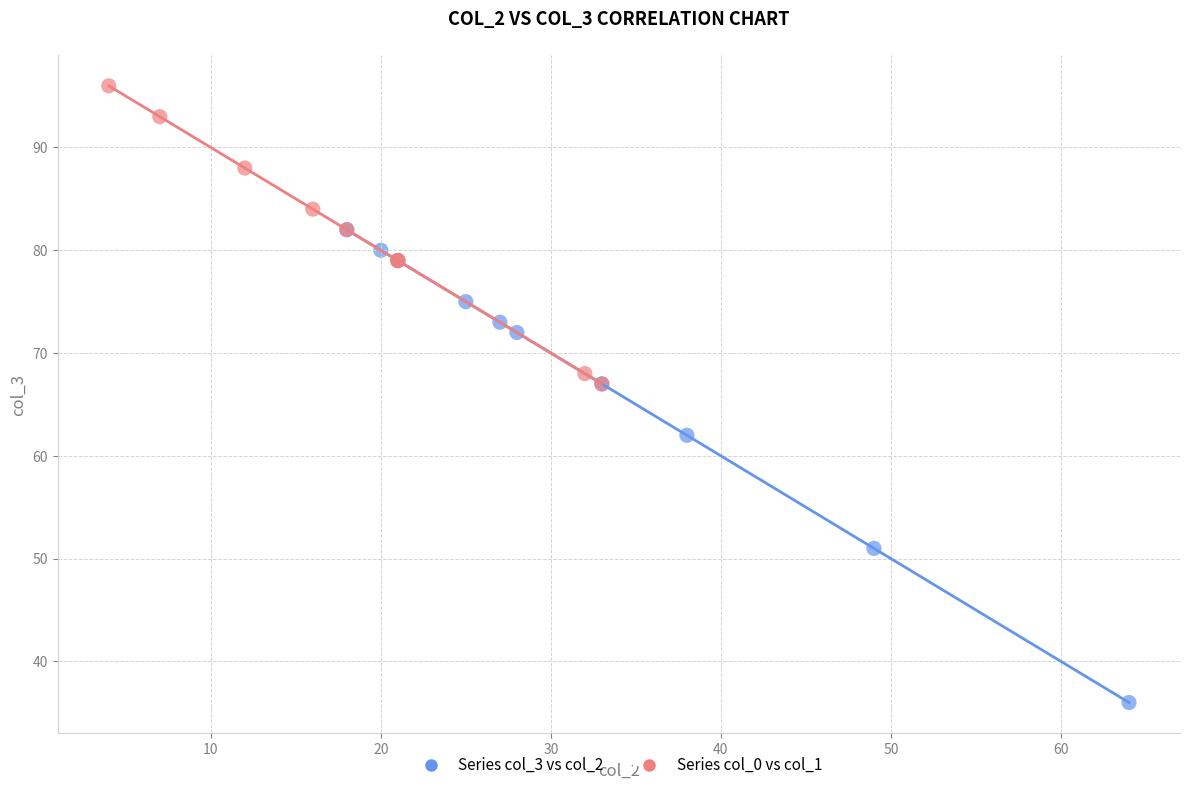

Which series has the widest spread of Y values?

Series col_3 vs col_2